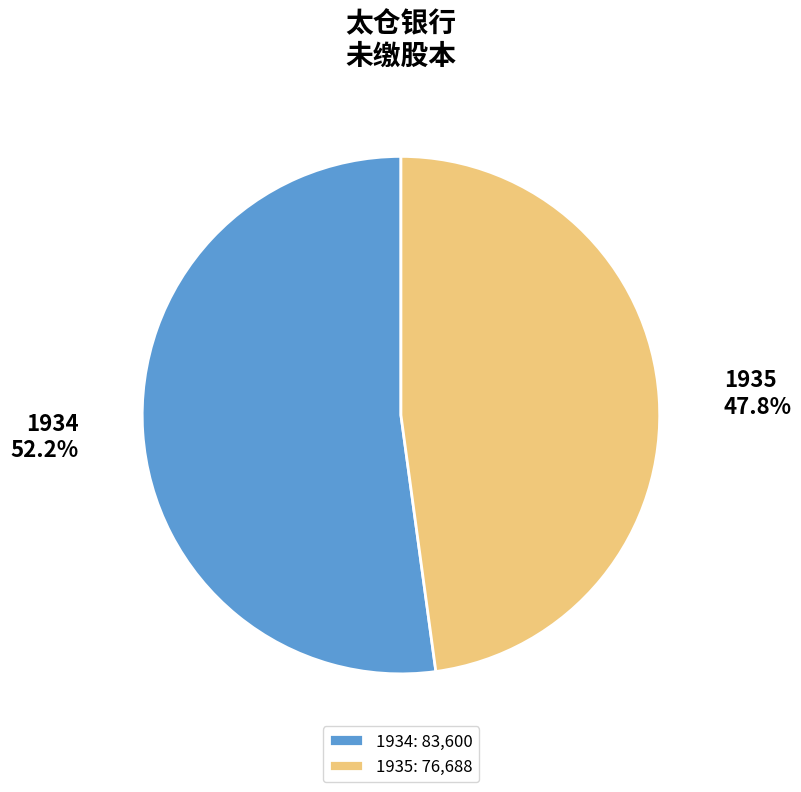

Is there a majority slice in this chart?

Yes